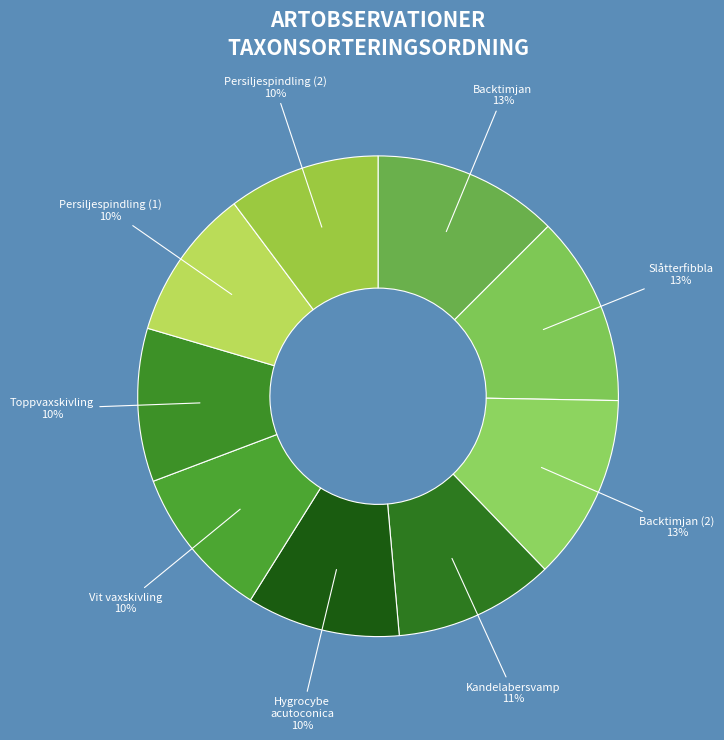

How many segments does this pie chart have?

9